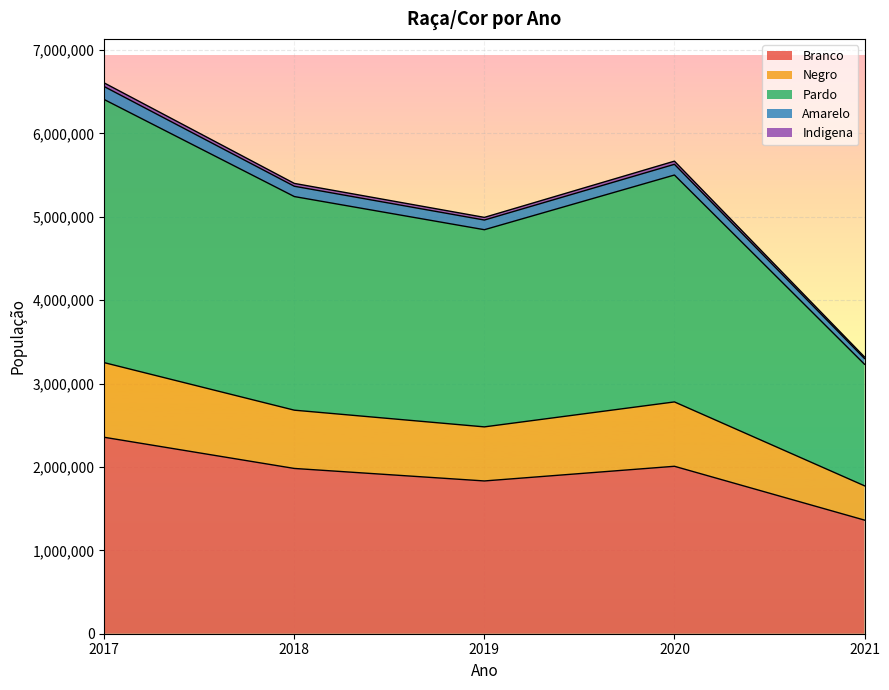

In Branco, how many points are higher than both neighbors (excluding endpoints)?

1